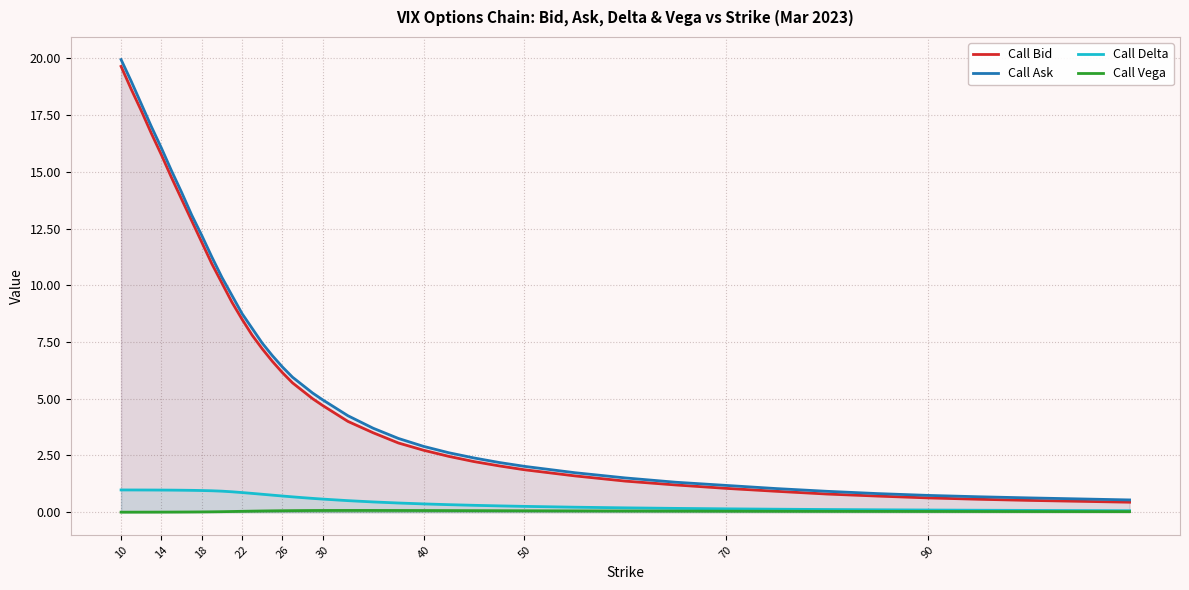

True or false: Call Ask and Call Delta cross at least once.

False